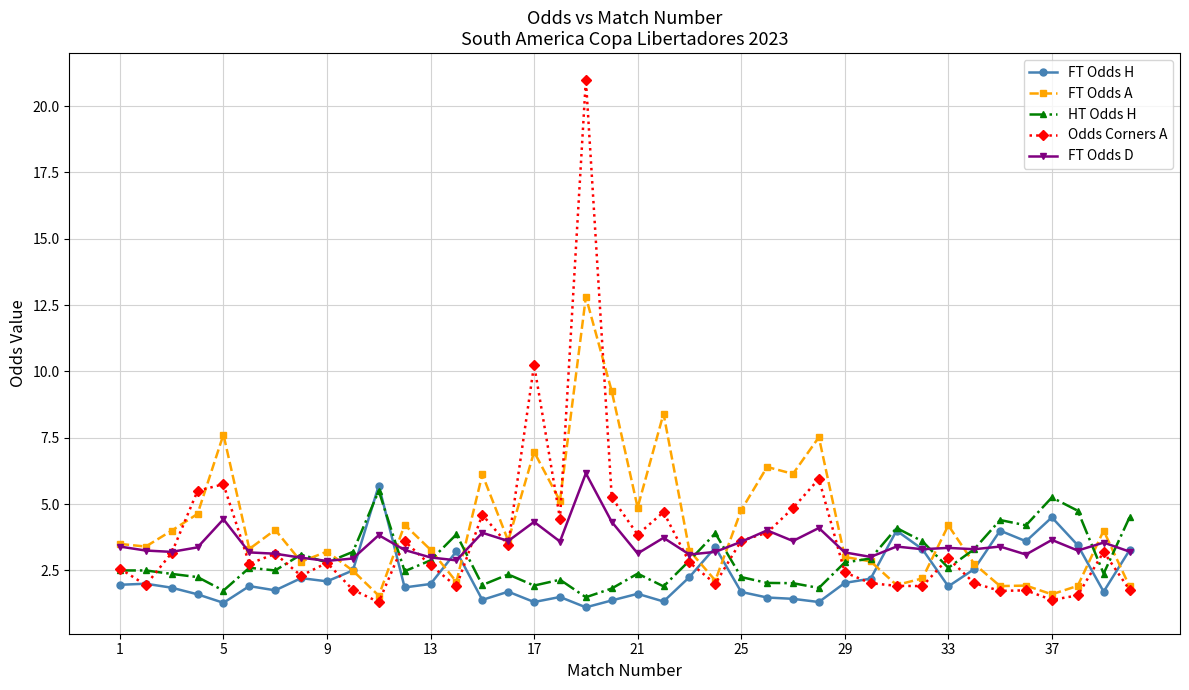

True or false: FT Odds D has more than 0 points higher than both neighbors.

True